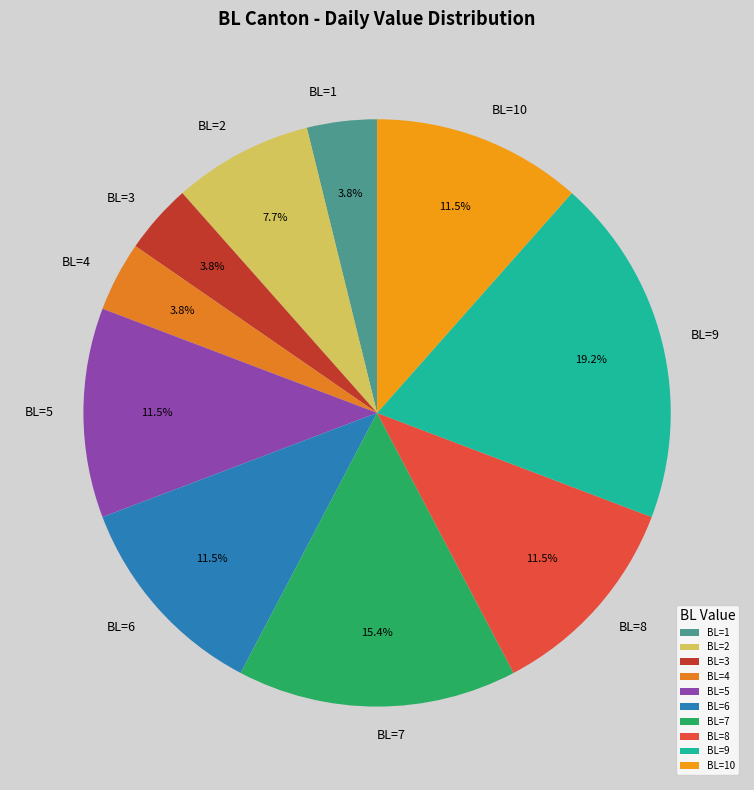

Is the sum of BL=10 and BL=4 greater than half?

No